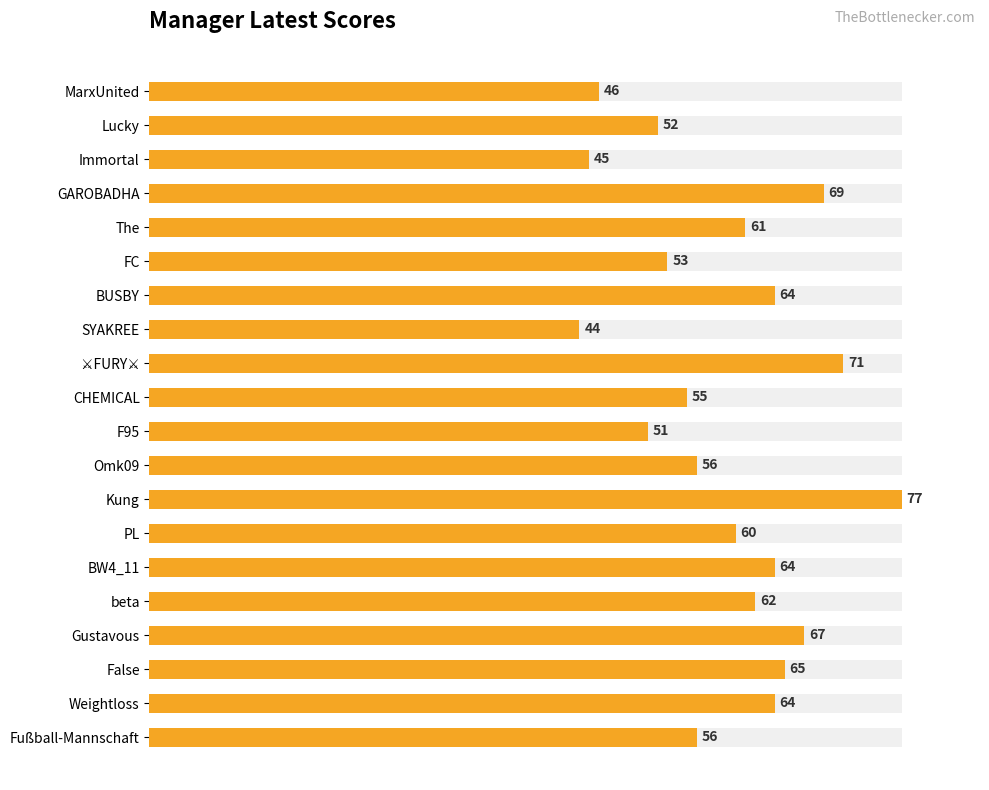

What is the difference between the maximum and second lowest values?

32